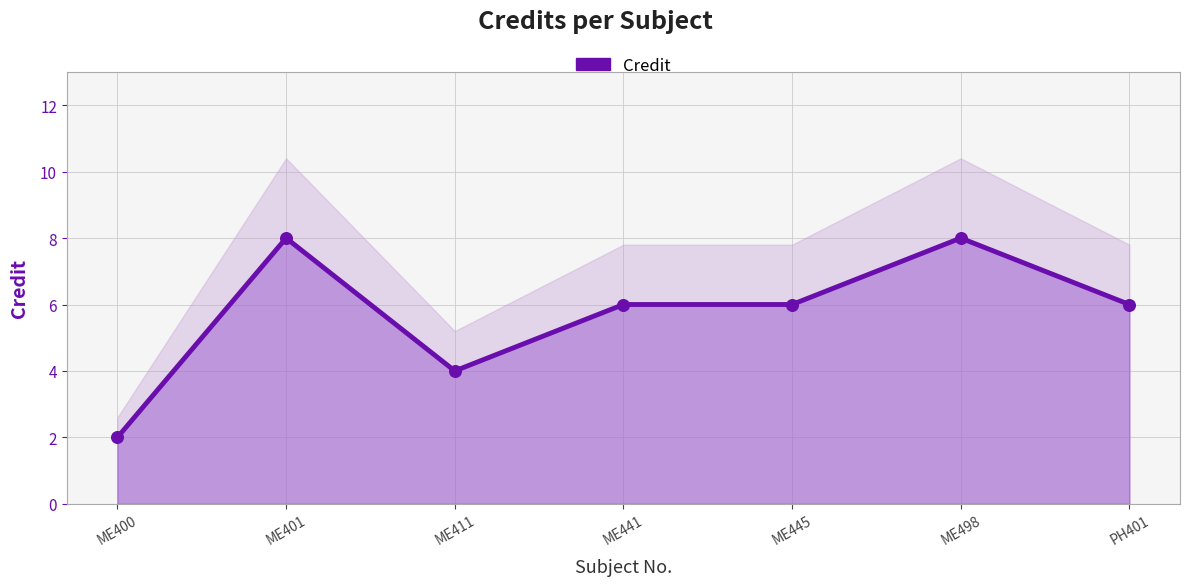

What is the change in value from ME400 to ME411?

+2